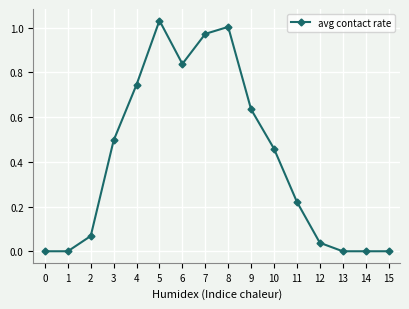

Does the chart display data point markers on the line(s)?

Yes